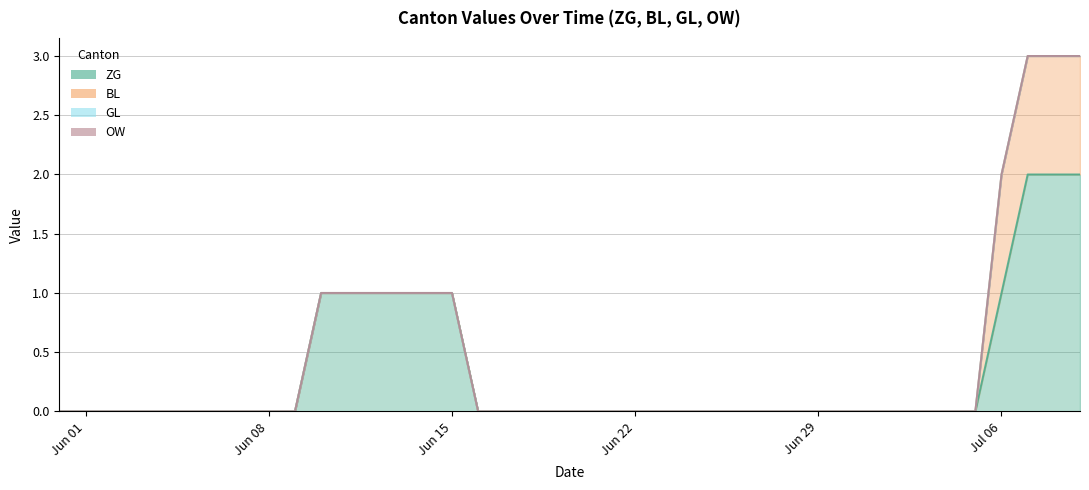

Reading left to right, what are all the values shown in this chart?

ZG: 0=0	1=0	2=0	3=0	4=0	5=0	6=0	7=0	8=0	9=0	10=1	11=1	12=1	13=1	14=1	15=1	16=0	17=0	18=0	19=0	20=0	21=0	22=0	23=0	24=0	25=0	26=0	27=0	28=0	29=0	30=0	31=0	32=0	33=0	34=0	35=0	36=1	37=2	38=2	39=2
BL: 0=0	1=0	2=0	3=0	4=0	5=0	6=0	7=0	8=0	9=0	10=0	11=0	12=0	13=0	14=0	15=0	16=0	17=0	18=0	19=0	20=0	21=0	22=0	23=0	24=0	25=0	26=0	27=0	28=0	29=0	30=0	31=0	32=0	33=0	34=0	35=0	36=1	37=1	38=1	39=1
GL: 0=0	1=0	2=0	3=0	4=0	5=0	6=0	7=0	8=0	9=0	10=0	11=0	12=0	13=0	14=0	15=0	16=0	17=0	18=0	19=0	20=0	21=0	22=0	23=0	24=0	25=0	26=0	27=0	28=0	29=0	30=0	31=0	32=0	33=0	34=0	35=0	36=0	37=0	38=0	39=0
OW: 0=0	1=0	2=0	3=0	4=0	5=0	6=0	7=0	8=0	9=0	10=0	11=0	12=0	13=0	14=0	15=0	16=0	17=0	18=0	19=0	20=0	21=0	22=0	23=0	24=0	25=0	26=0	27=0	28=0	29=0	30=0	31=0	32=0	33=0	34=0	35=0	36=0	37=0	38=0	39=0